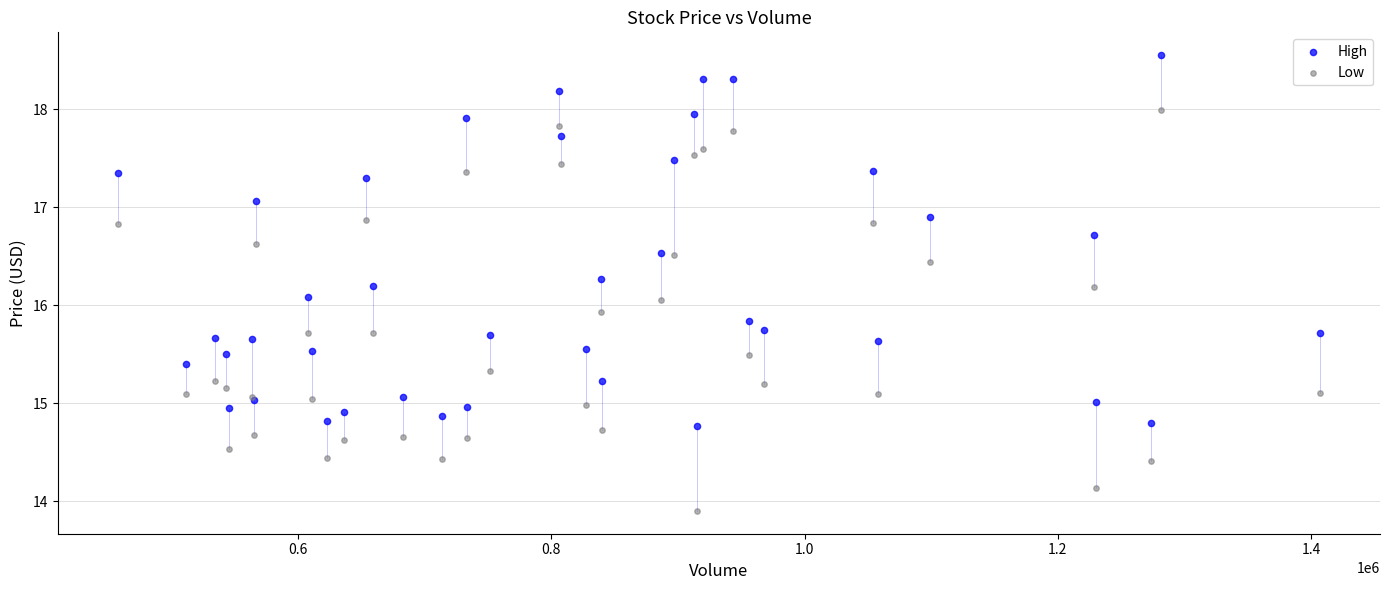

Which series reaches the maximum Y coordinate?

High